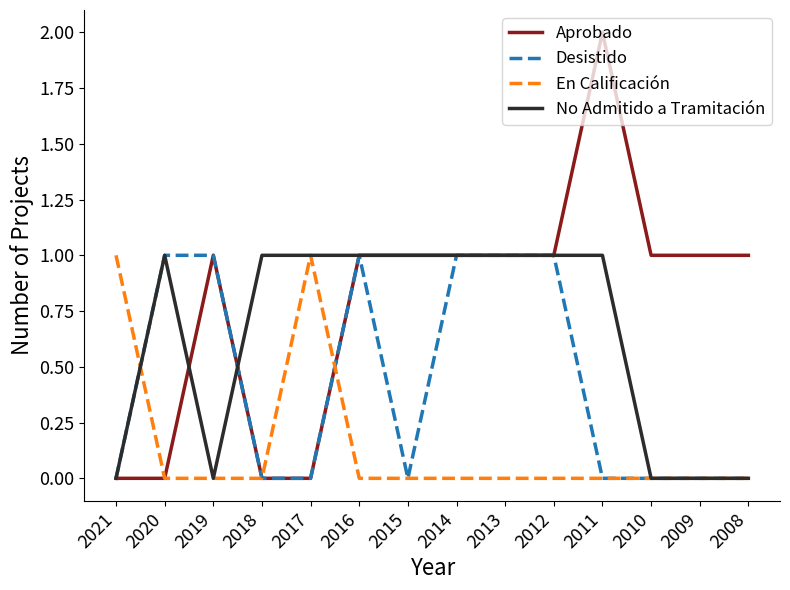

Reading right to left, extract all data points from this chart.

Aprobado: 2008=1	2009=1	2010=1	2011=2	2012=1	2013=1	2014=1	2015=1	2016=1	2017=0	2018=0	2019=1	2020=0	2021=0
Desistido: 2008=0	2009=0	2010=0	2011=0	2012=1	2013=1	2014=1	2015=0	2016=1	2017=0	2018=0	2019=1	2020=1	2021=0
En Calificación: 2008=0	2009=0	2010=0	2011=0	2012=0	2013=0	2014=0	2015=0	2016=0	2017=1	2018=0	2019=0	2020=0	2021=1
No Admitido a Tramitación: 2008=0	2009=0	2010=0	2011=1	2012=1	2013=1	2014=1	2015=1	2016=1	2017=1	2018=1	2019=0	2020=1	2021=0